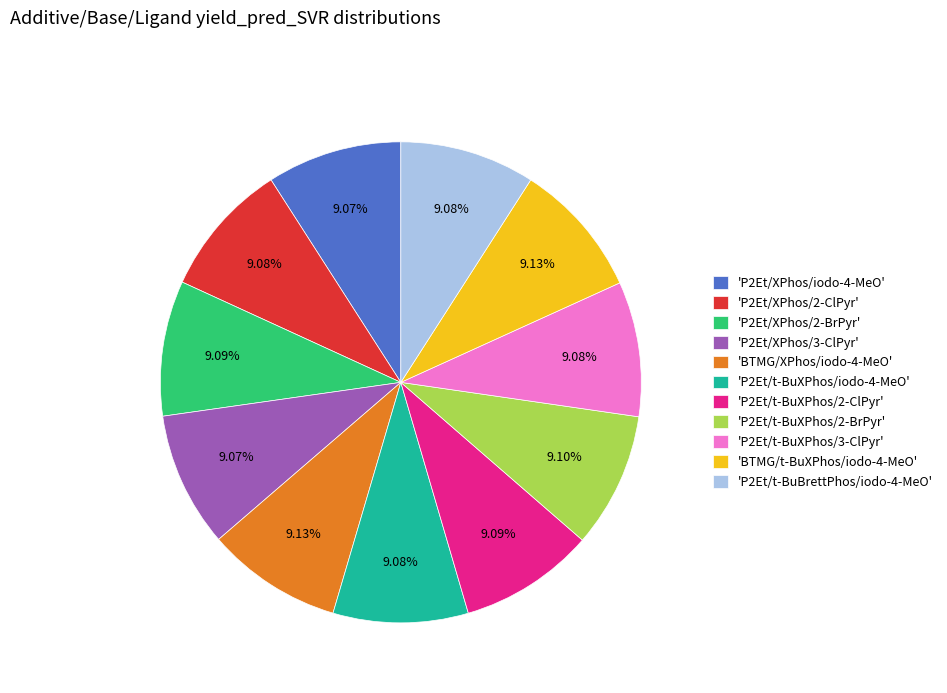

Combined, do 'P2Et/t-BuBrettPhos/iodo-4-MeO' and 'P2Et/XPhos/iodo-4-MeO' account for over 50%?

No